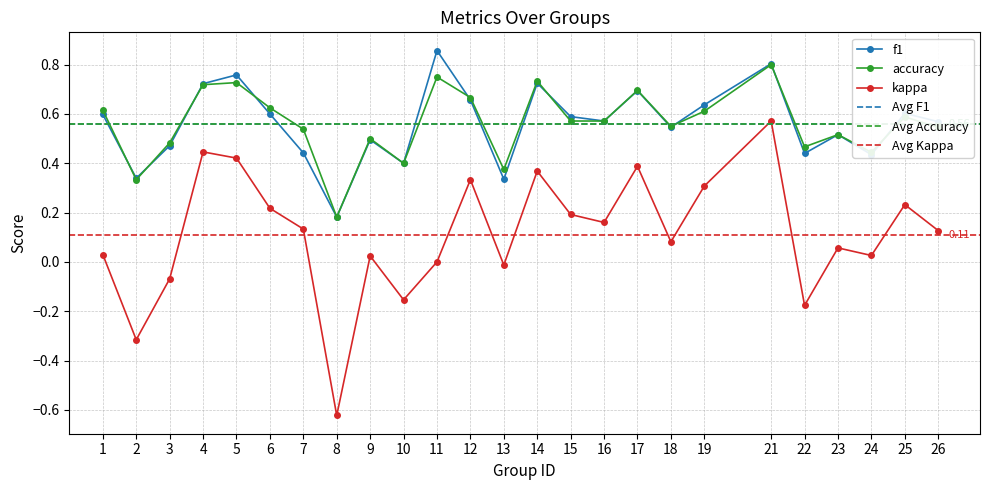

Read the f1 value at 26.

0.6